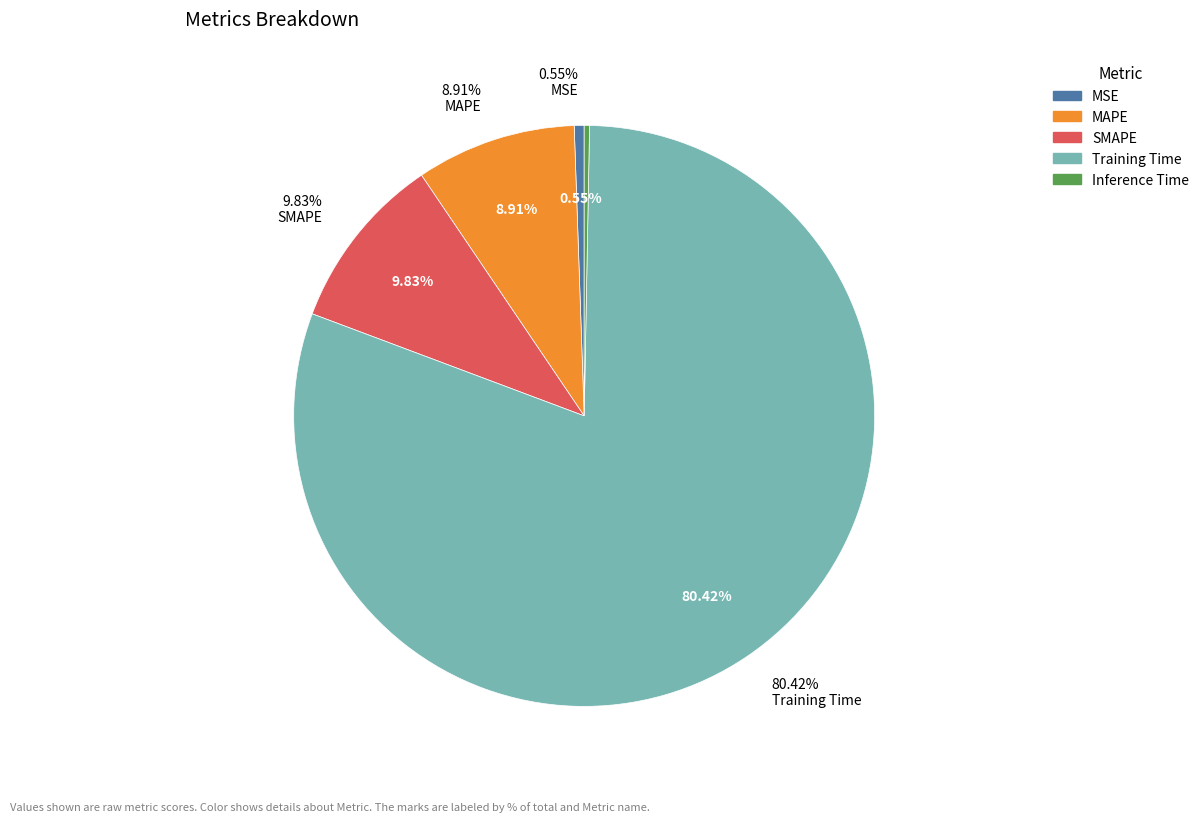

Does any single category account for the majority?

Yes